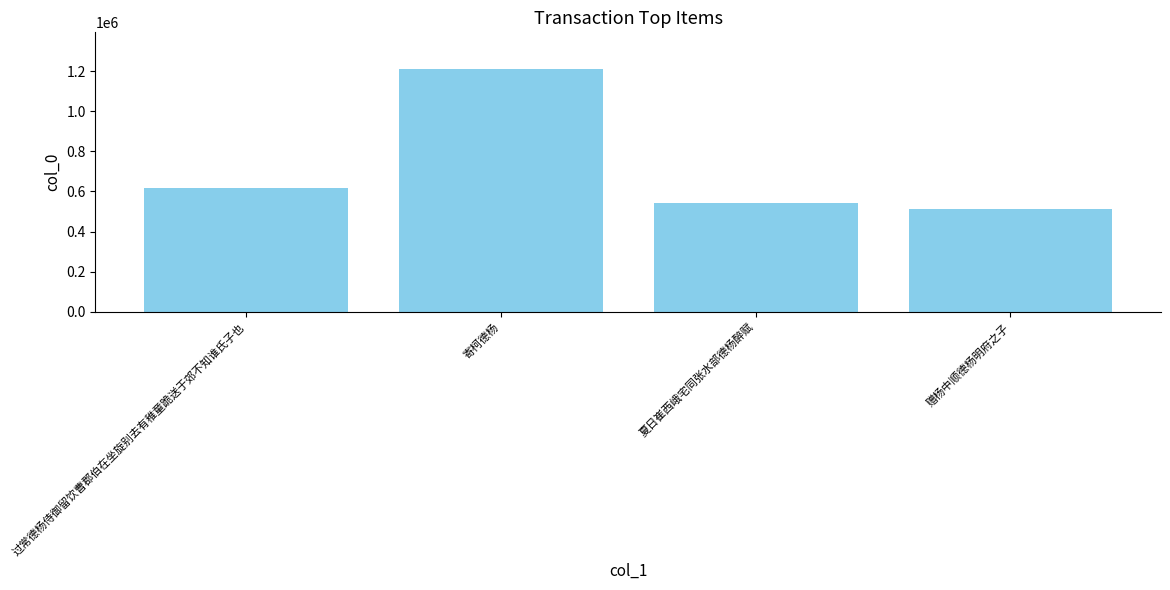

At which category does the chart reach its minimum across all series?

赠杨中顺德杨明府之子